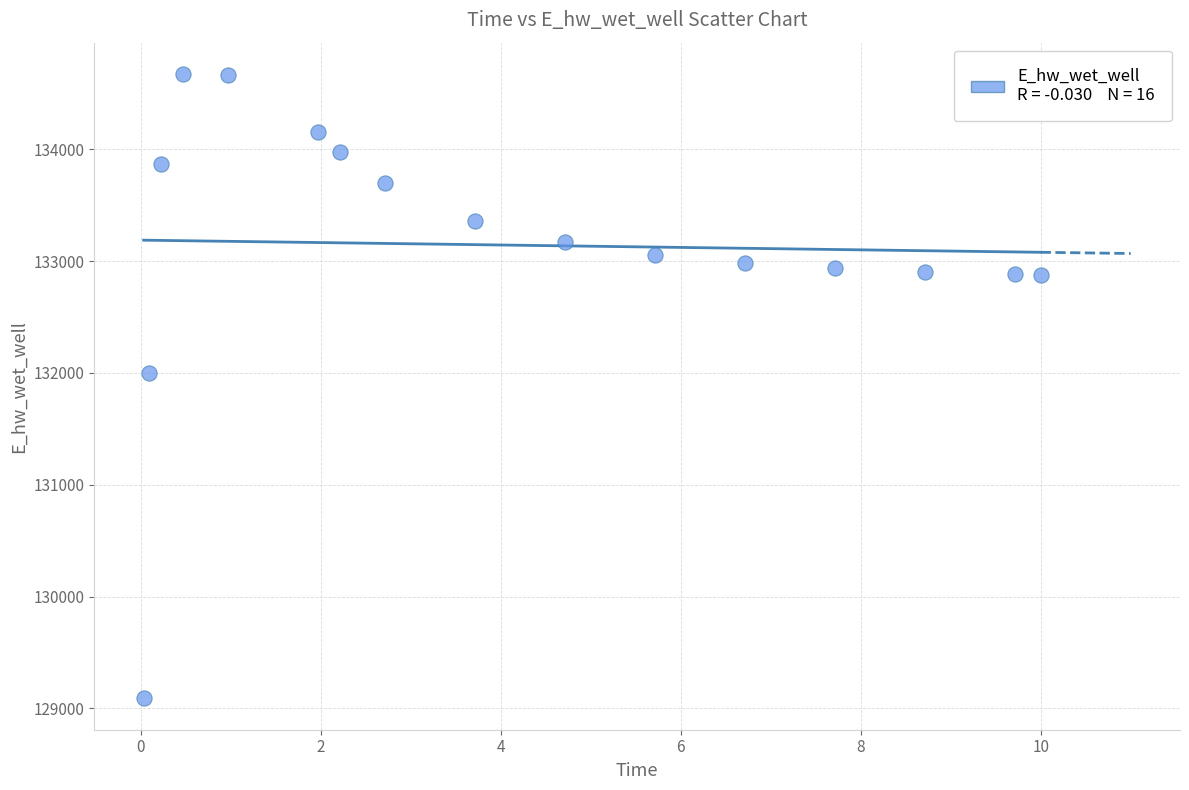

What Y value in the scatter plot is closest to 131881?

132003.4